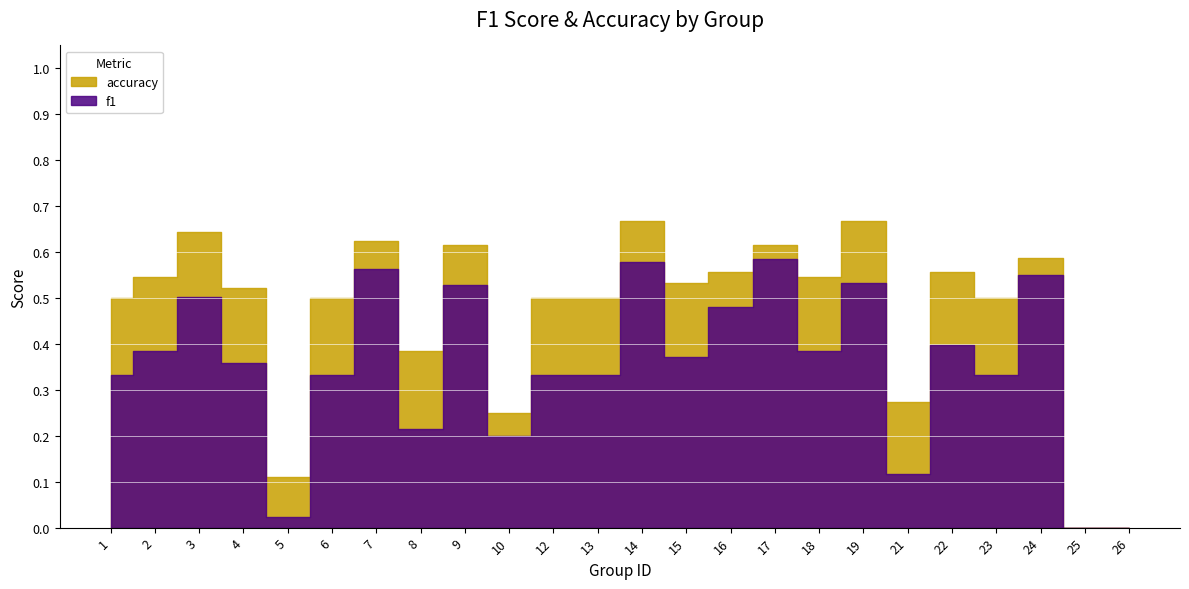

True or false: f1 and accuracy cross at least once.

False